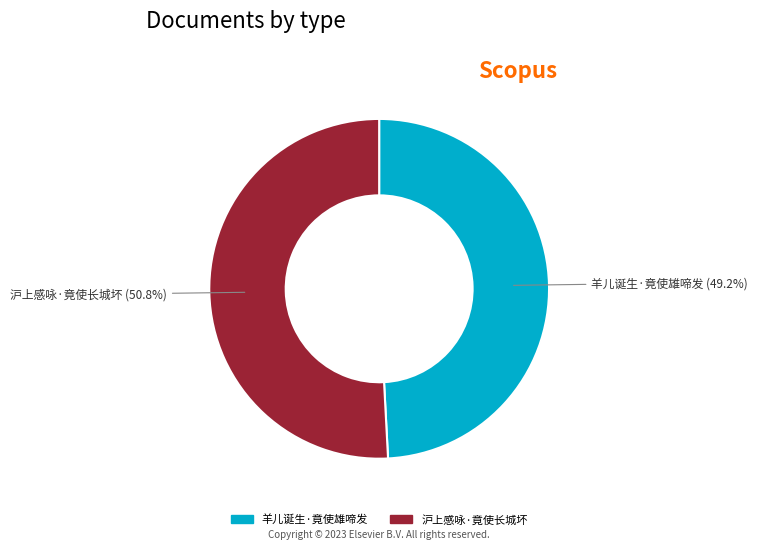

Does any single category account for the majority?

Yes